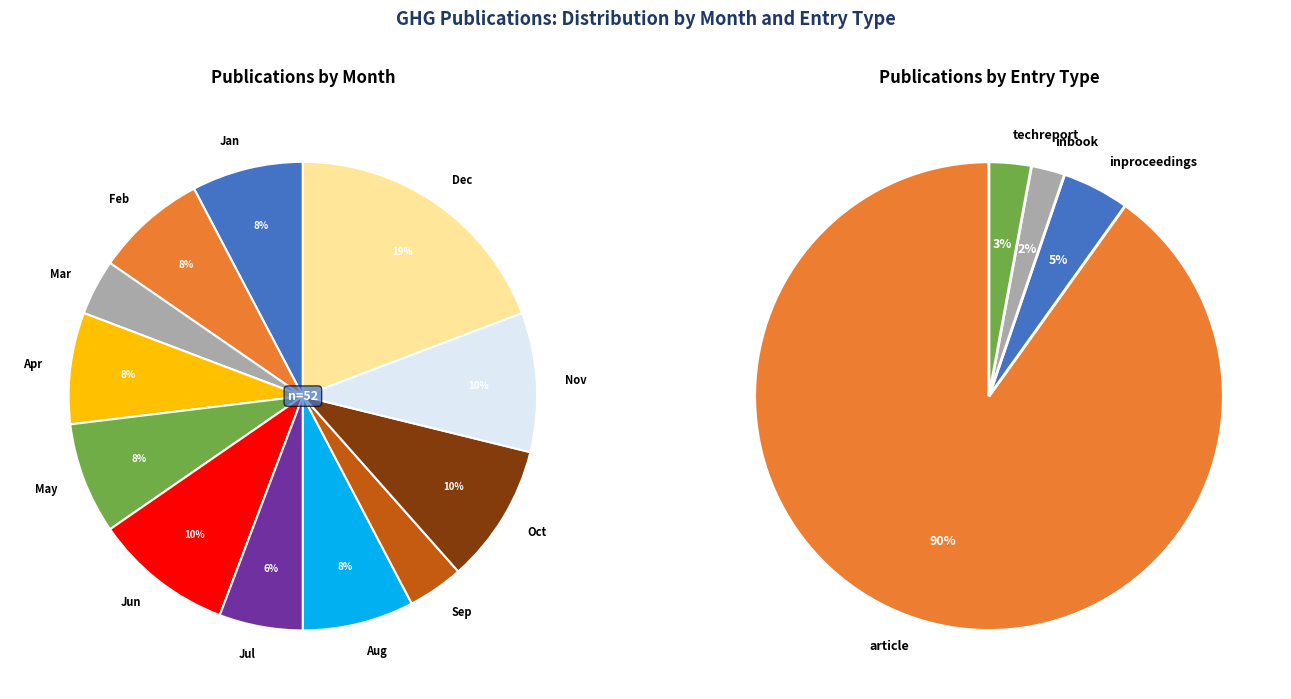

Is it true that 8 is 1% of the pie?

False